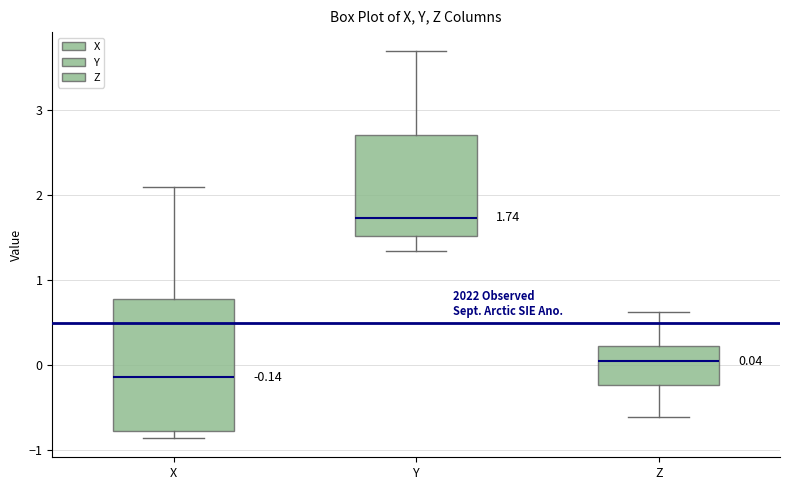

Comparing the boxes themselves (not the whiskers), which one is the tallest?

X